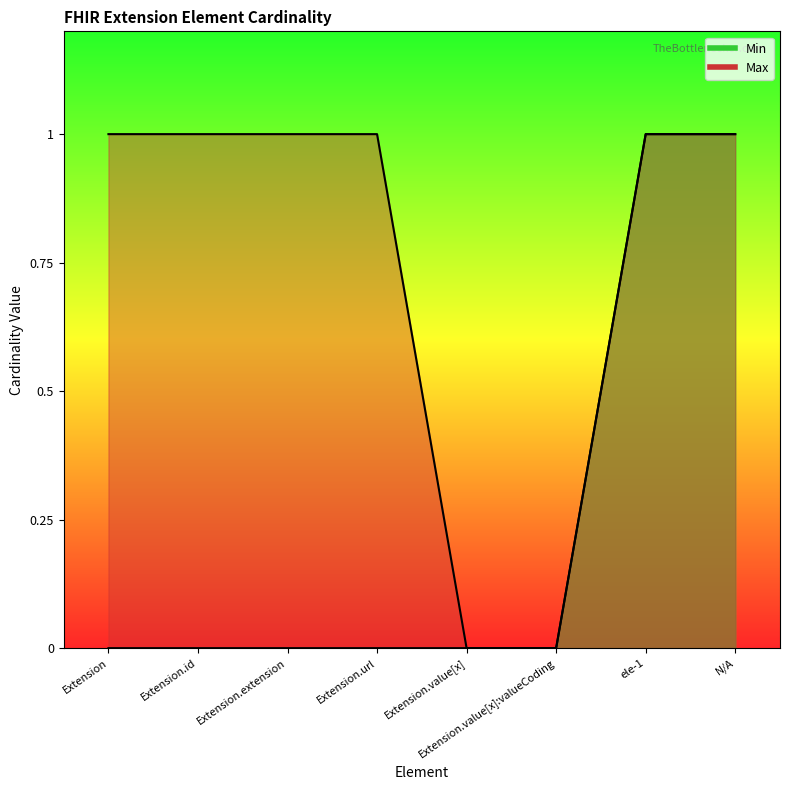

What position from the right is Extension?

8